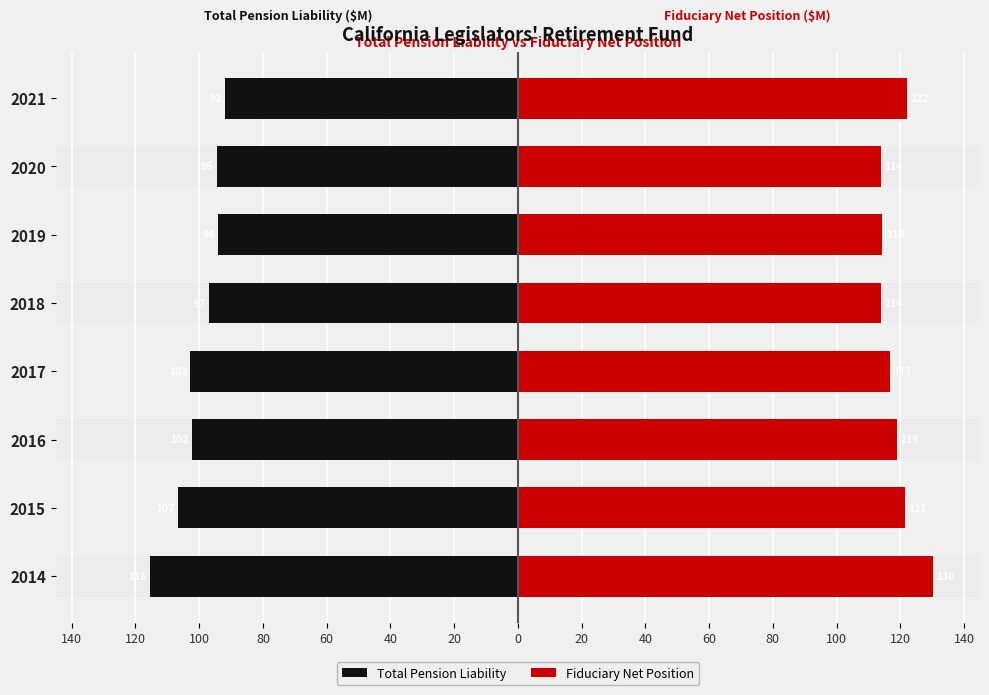

What is the sum of the Total Pension Liability values at 60 and 100?

-199.0